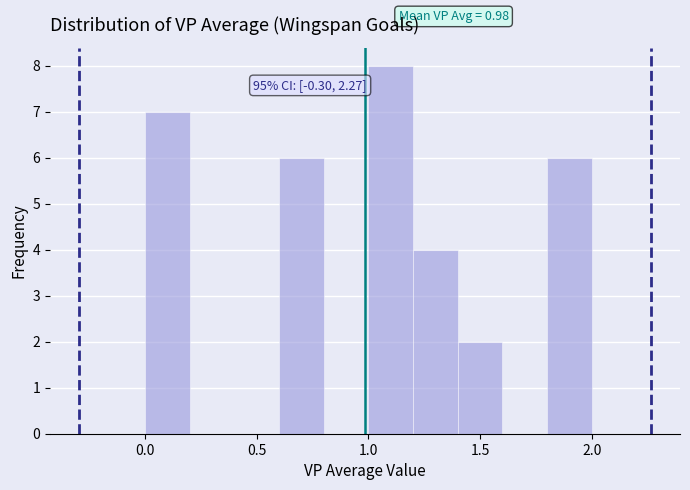

Which range on the x-axis has the tallest bar?

1.0 to 1.2